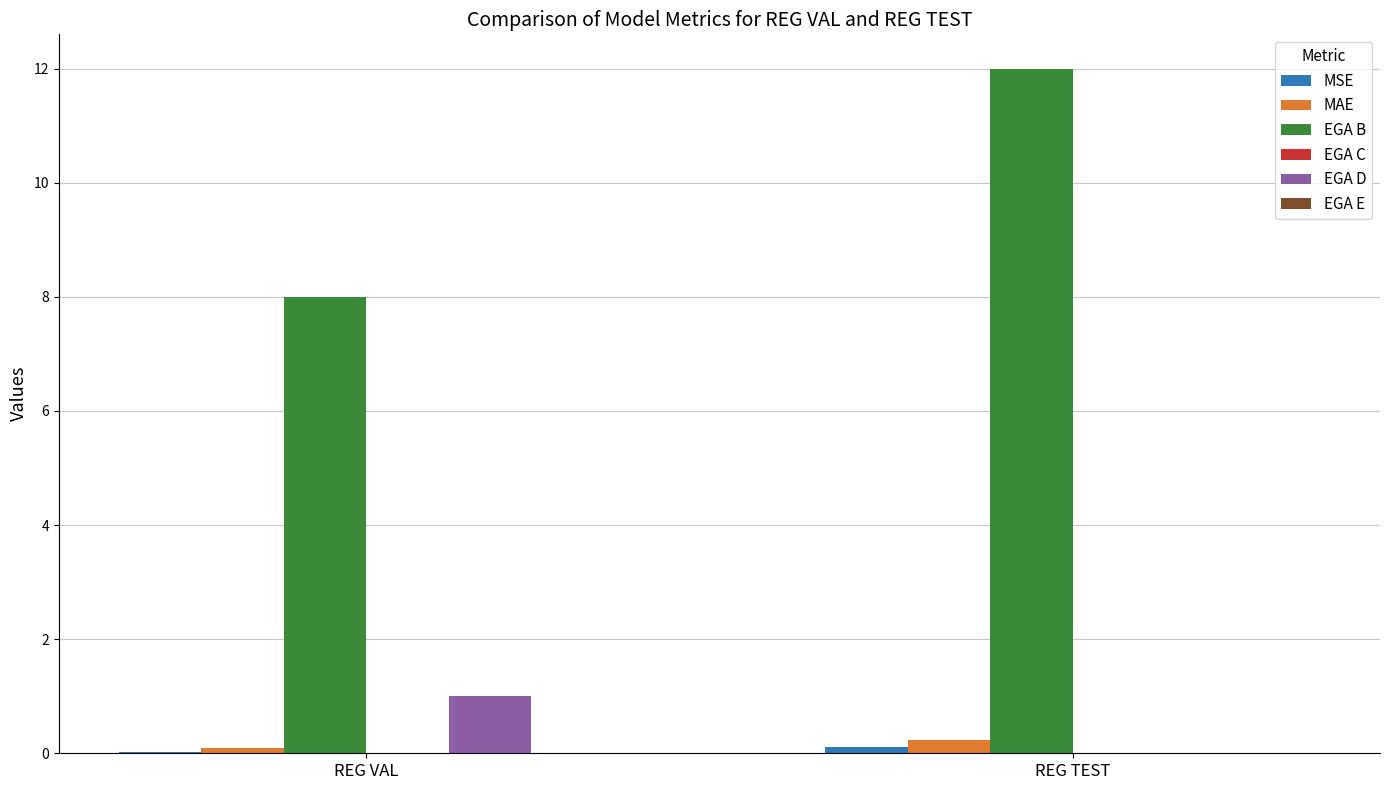

Is the value of MAE at REG TEST greater than the value of EGA D at REG VAL?

No